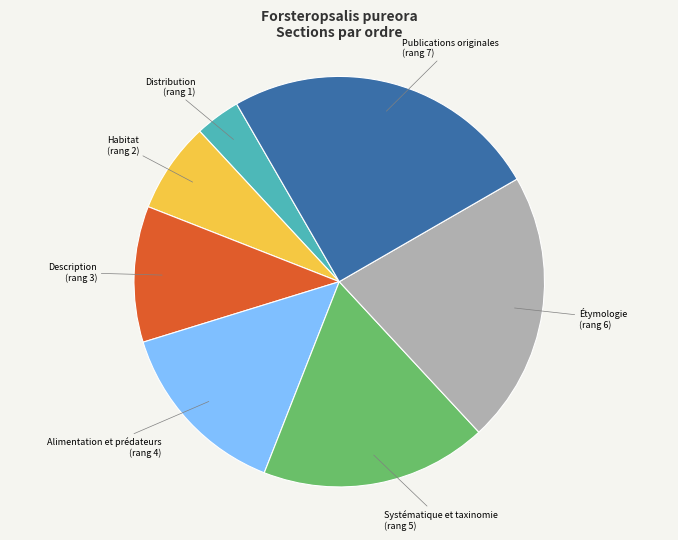

Is there any slice that represents more than half of the pie?

No